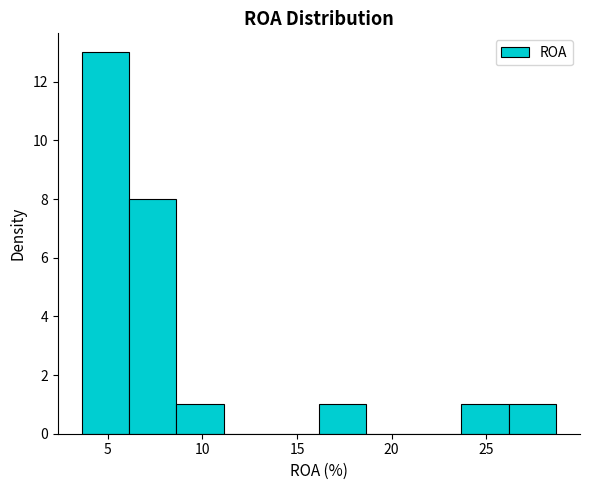

Reading left to right, transcribe this chart: for each bar, give the range it covers on the x-axis and its height. Neither the bar edges nor the heights are printed on the chart, so give them approximately, as read against the axes.

3.5 to 6.0: 13
6.0 to 8.5: 8
8.5 to 11.0: 1
11.0 to 13.5: 0
13.5 to 16.0: 0
16.0 to 18.5: 1
18.5 to 21.0: 0
21.0 to 23.5: 0
23.5 to 26.0: 1
26.0 to 28.5: 1